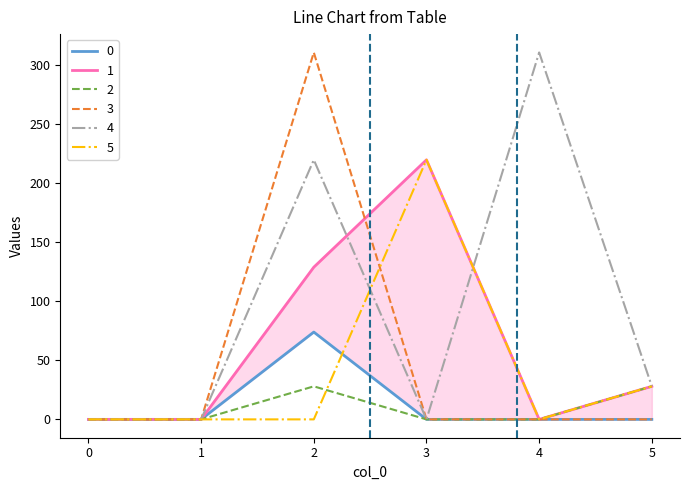

What is the difference between the maximum and minimum values in the 3 series?

311.0